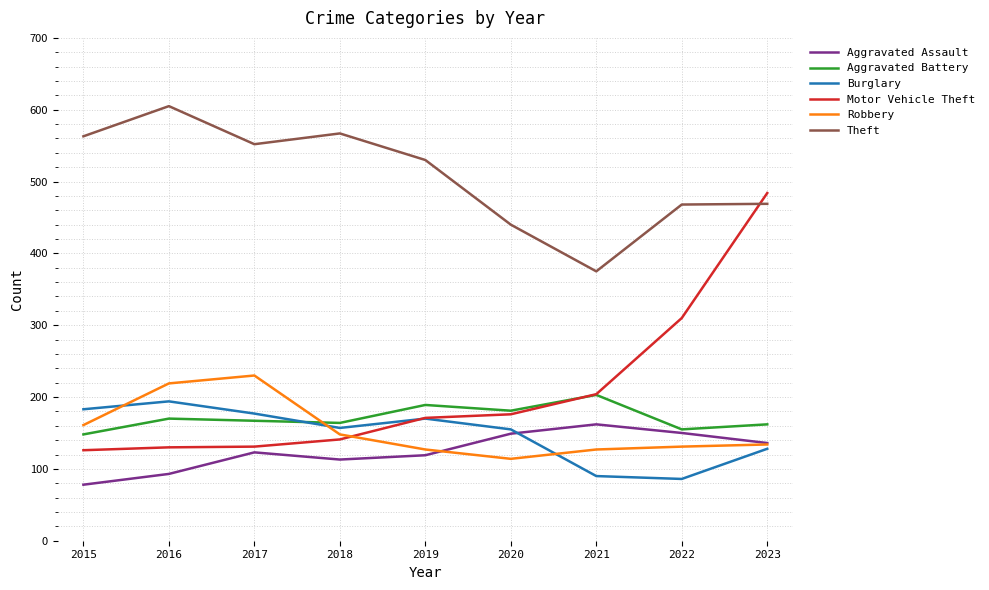

Is it true that Aggravated Battery equals 77 at 2021?

False